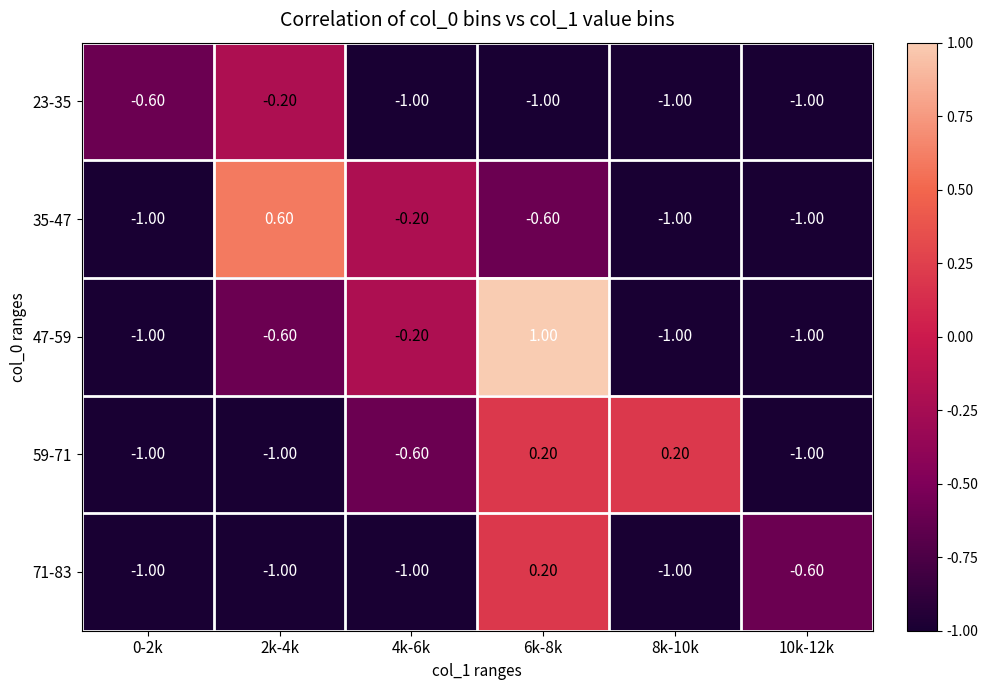

Which series changed the most between 6k-8k and 8k-10k?

47-59